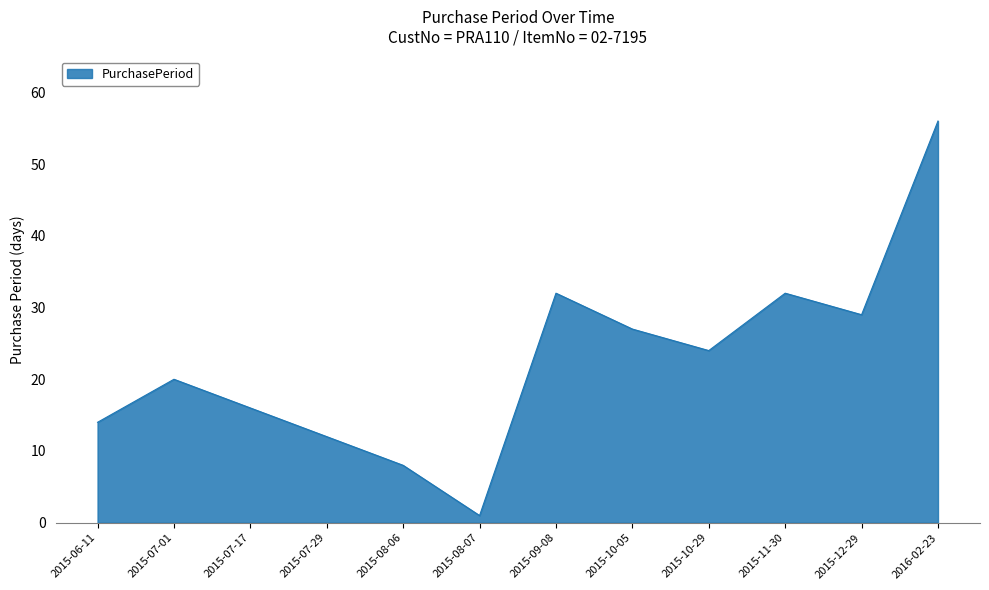

What position from the left is 2015-07-01?

2